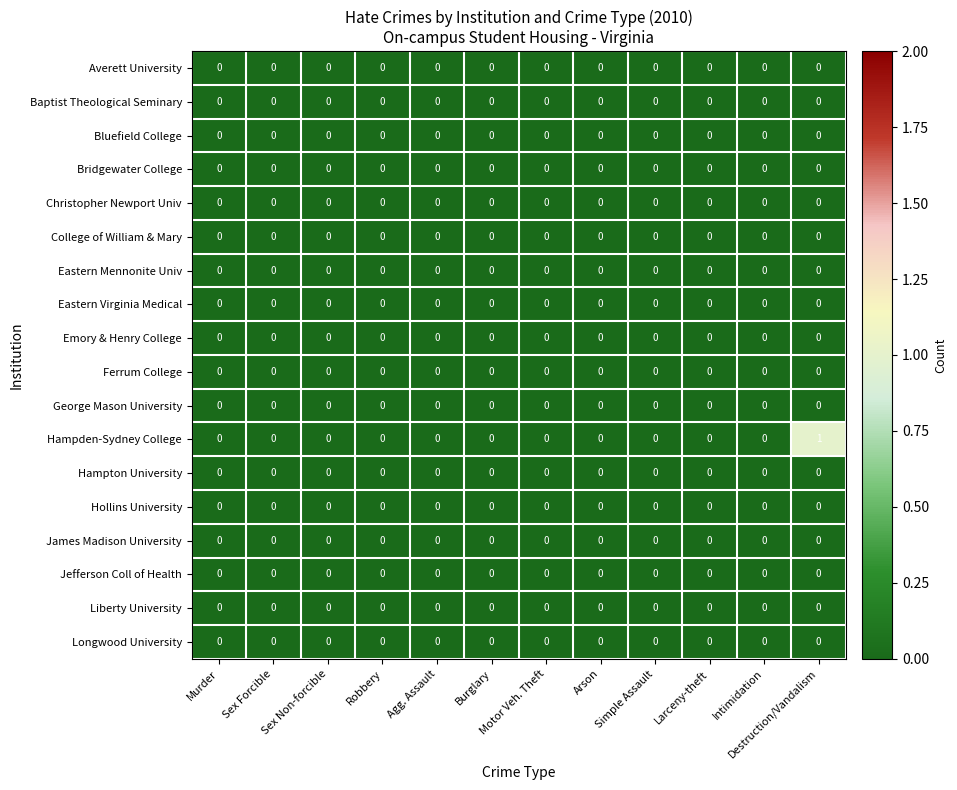

How many categories are shown in the chart?

12